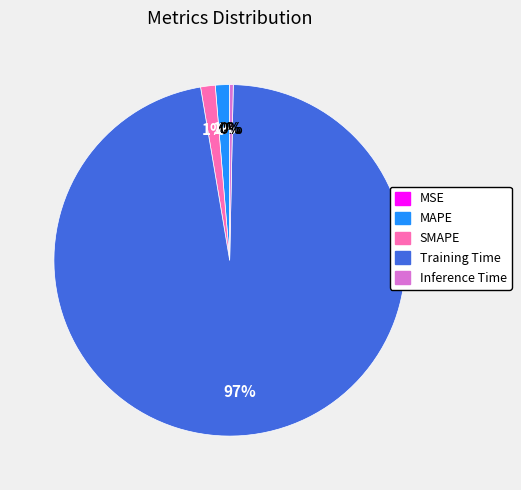

Between Inference Time and SMAPE, which is larger?

SMAPE